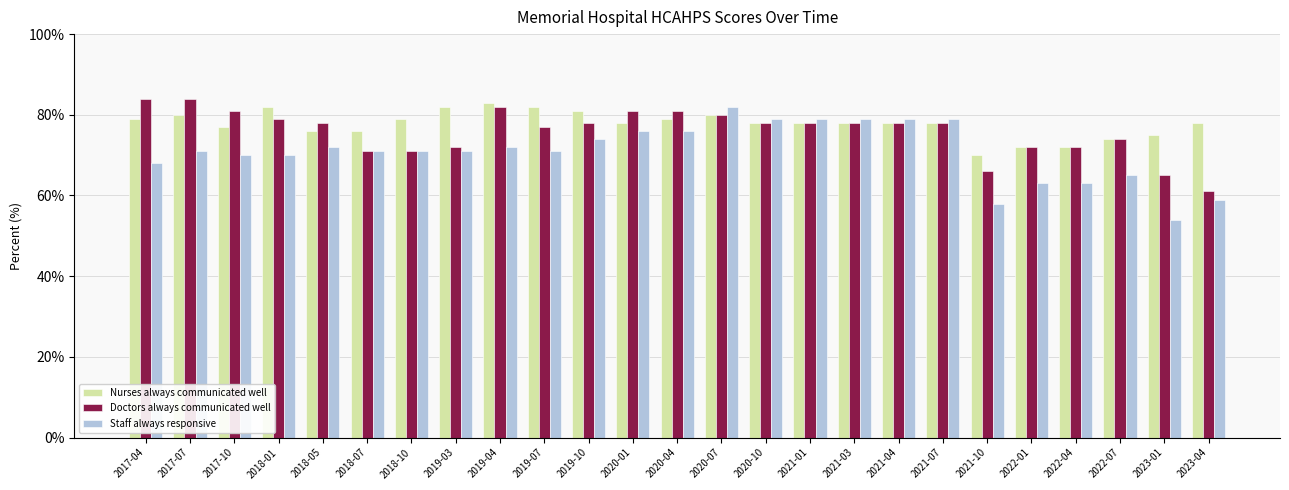

What is the average value of the Staff always responsive series?

71